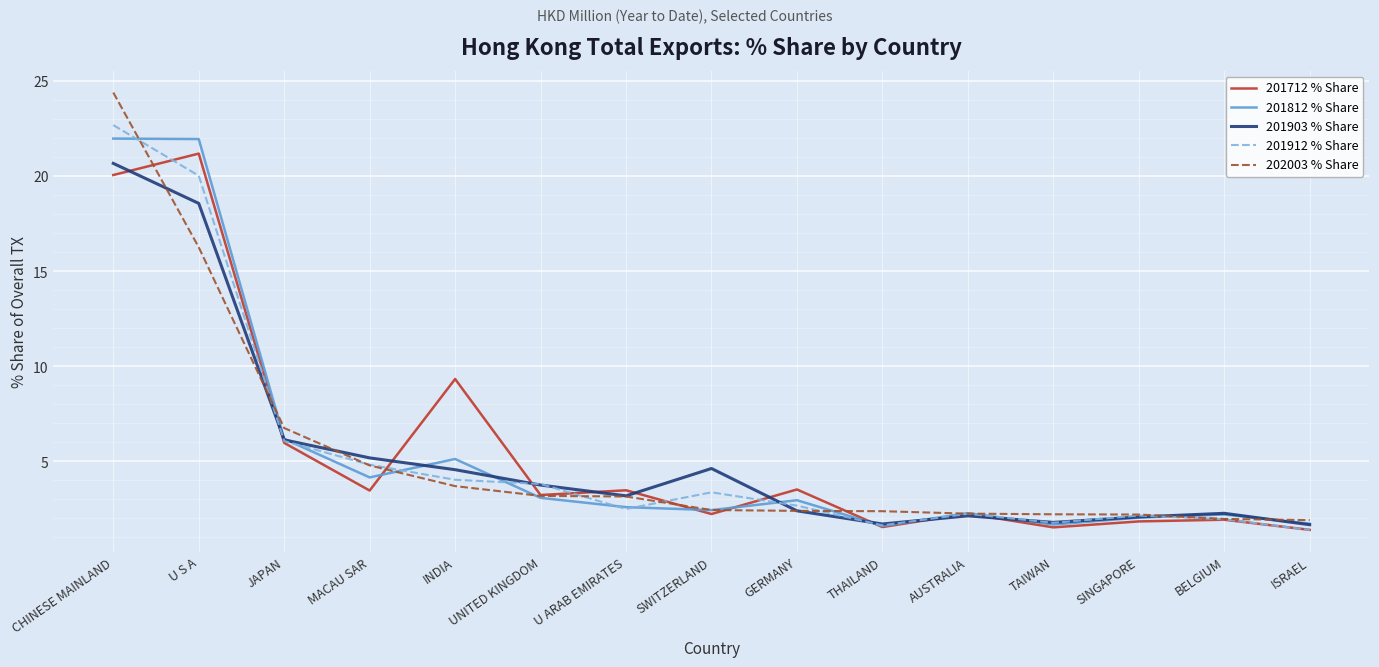

Rank the series by their maximum value, from highest to lowest.

202003 % Share, 201912 % Share, 201812 % Share, 201712 % Share, 201903 % Share